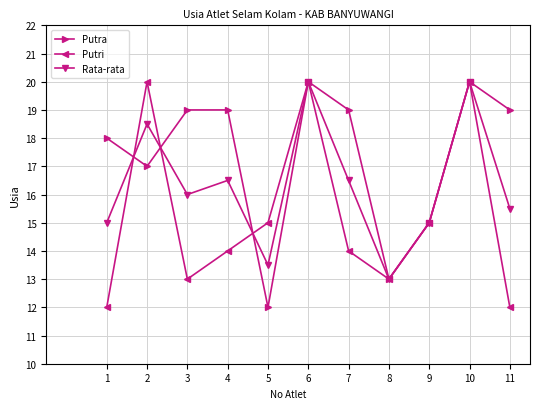

In Rata-rata, how many points are higher than both neighbors (excluding endpoints)?

4